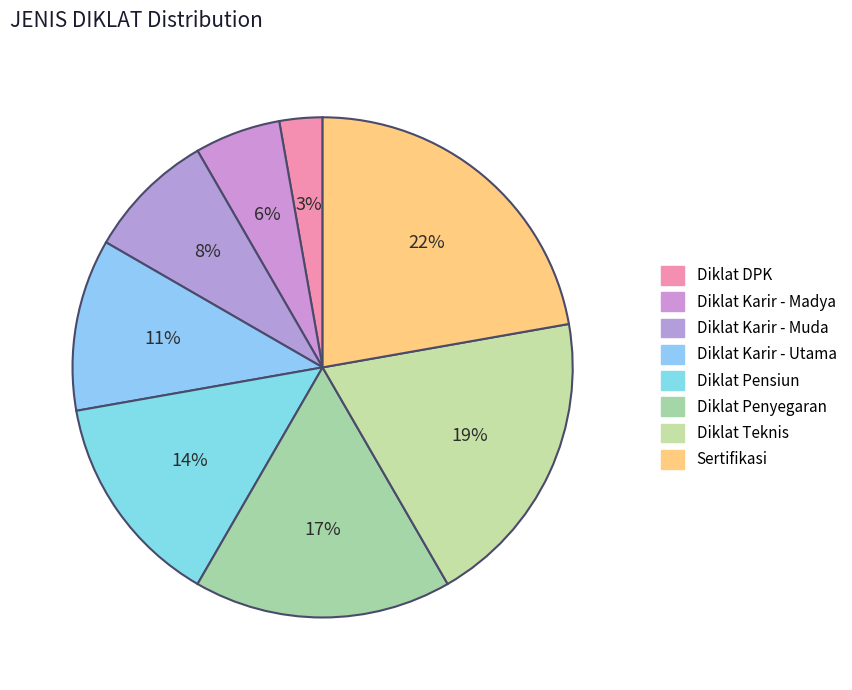

How many segments does this pie chart have?

8